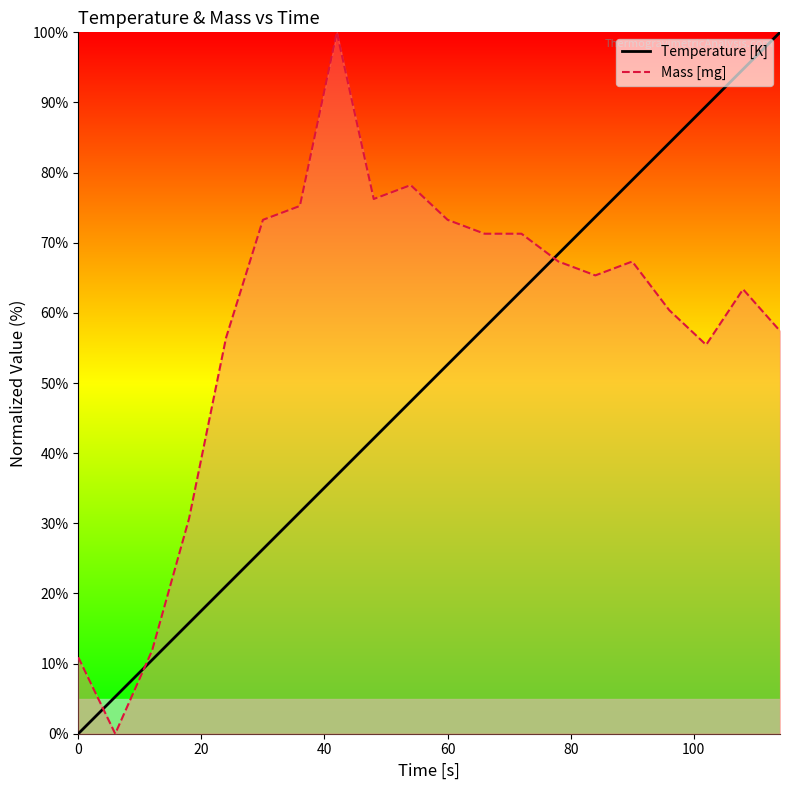

Which series ends up on top after the final intersection of Temperature [K] and Mass [mg]?

Temperature [K]